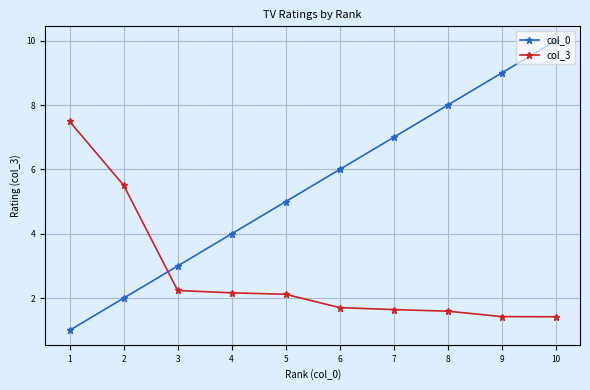

How many values in the col_3 series exceed 2?

5